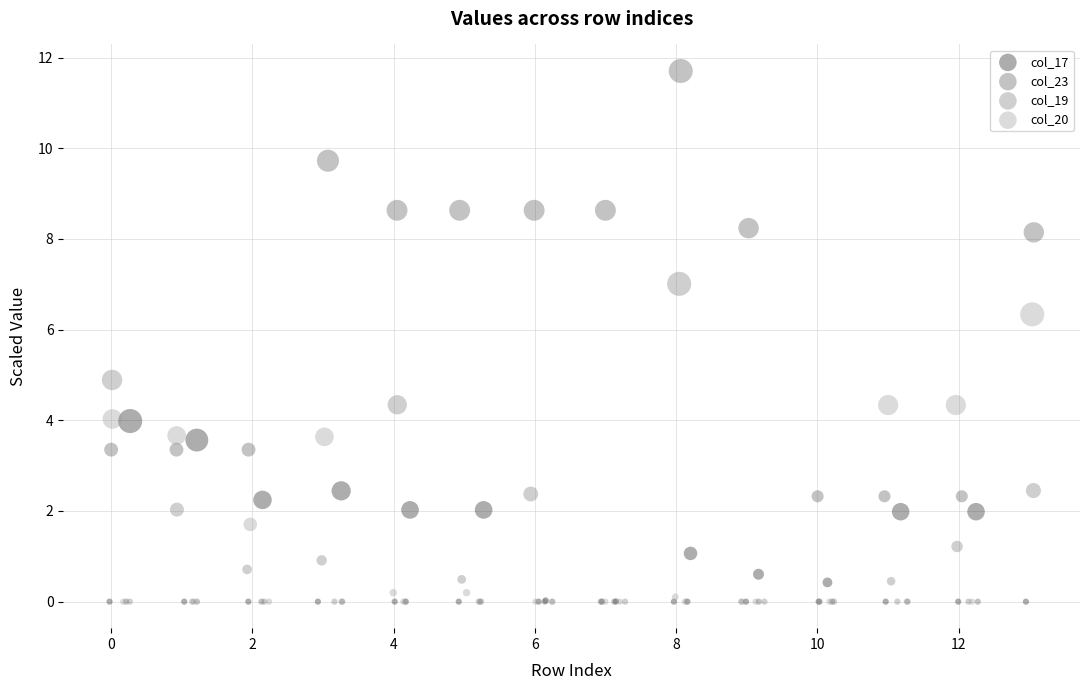

Which series has the widest spread of Y values?

col_23